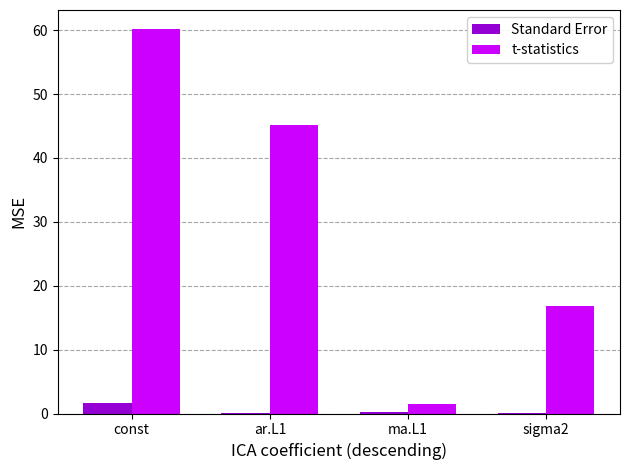

Which series changed the most between ma.L1 and sigma2?

t-statistics